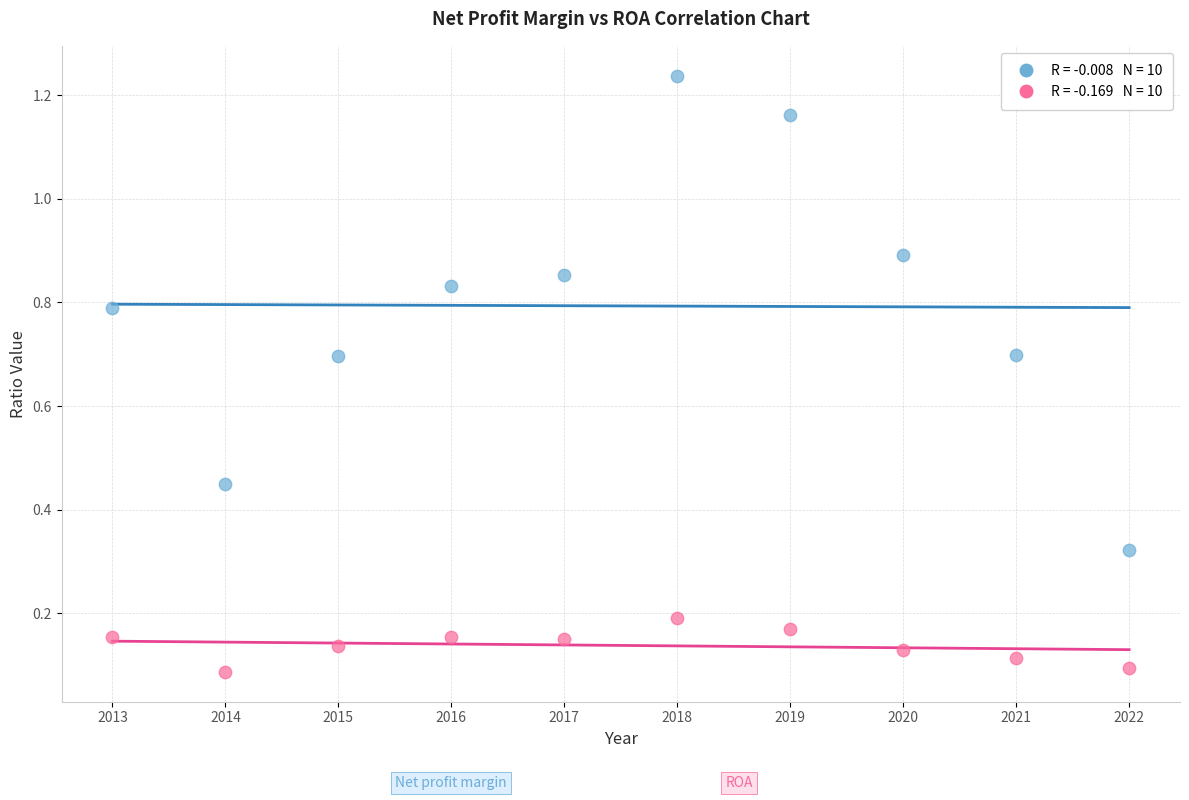

Across all data points, what is the range of X values (max minus min)?

9.0